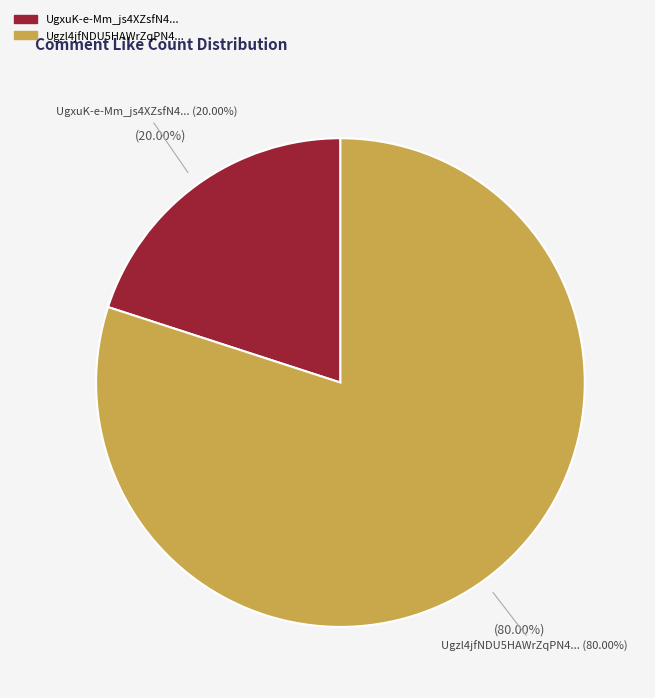

To the nearest percent, what portion does UgxuK-e-Mm_js4XZsfN4AaABAg represent?

20%